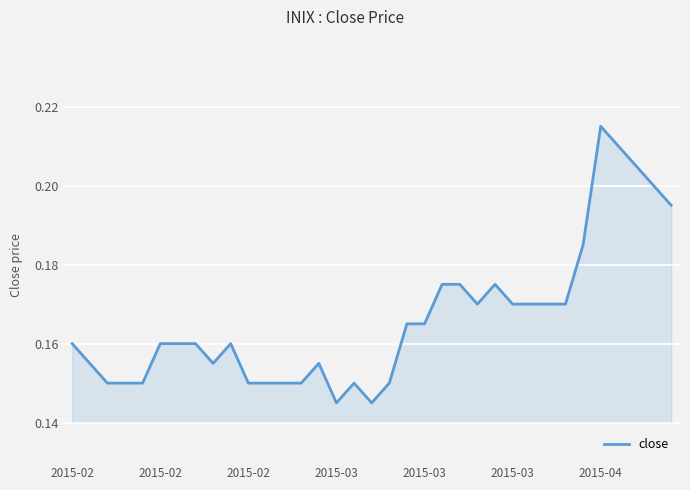

How many lines are shown in the chart?

1